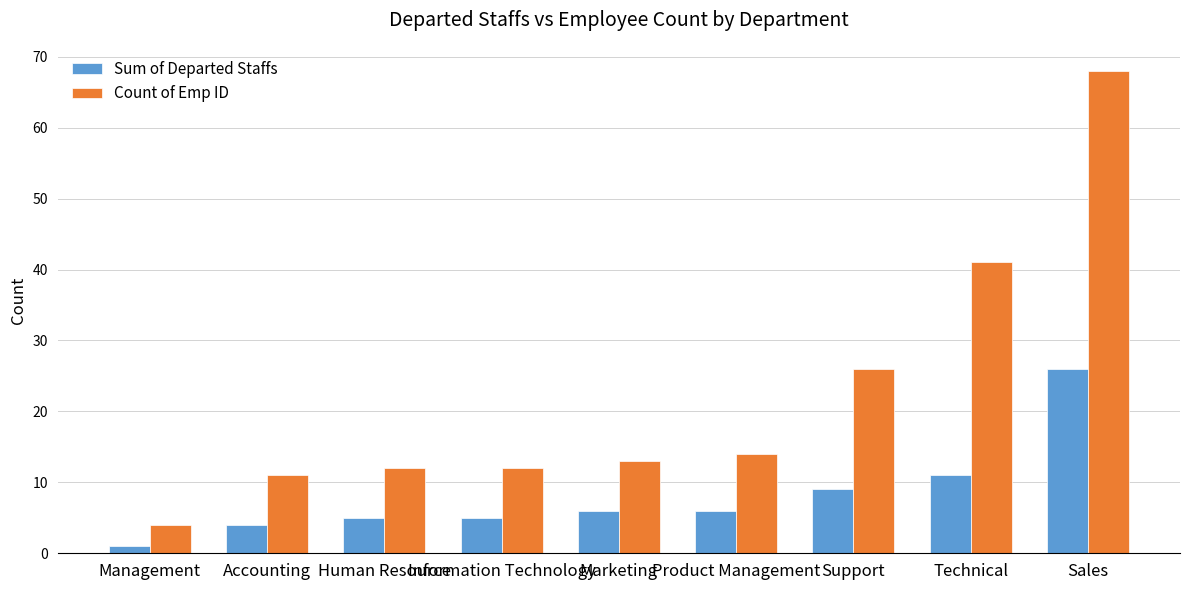

The Sum of Departed Staffs series shows 11 at Sales. True or false?

False